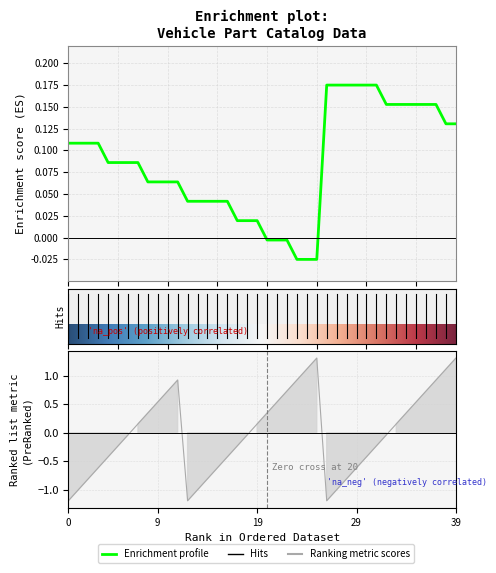

At how many categories does at least one series exceed 0?

40